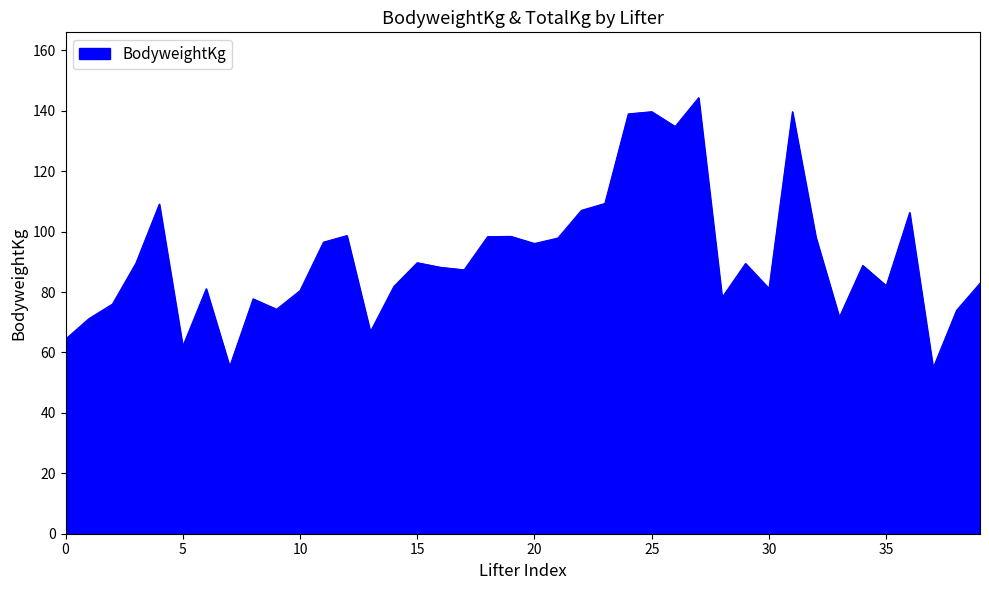

What is the greatest value displayed?

144.3